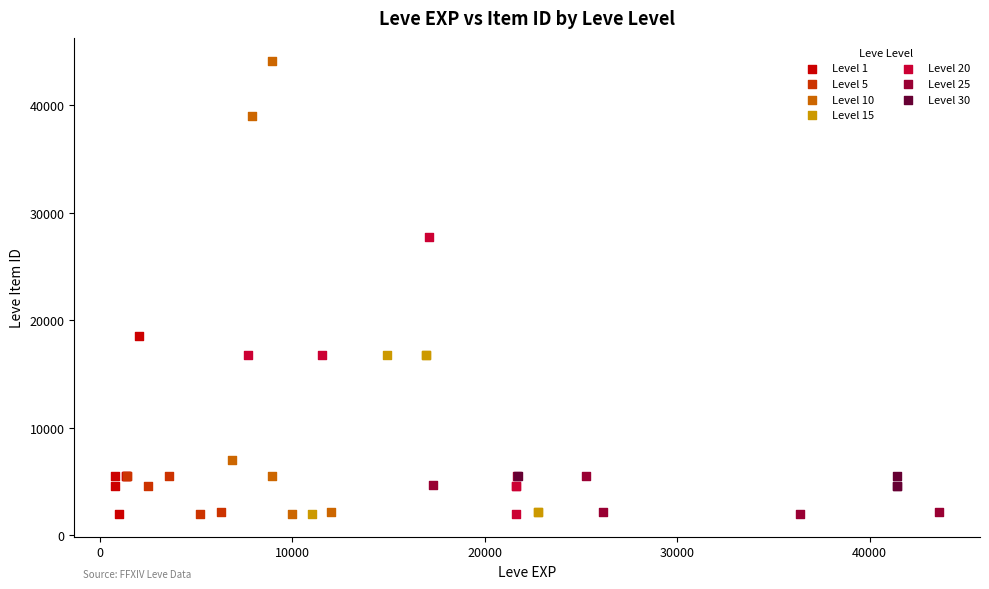

Which series has the largest Y range (max minus min)?

Level 10